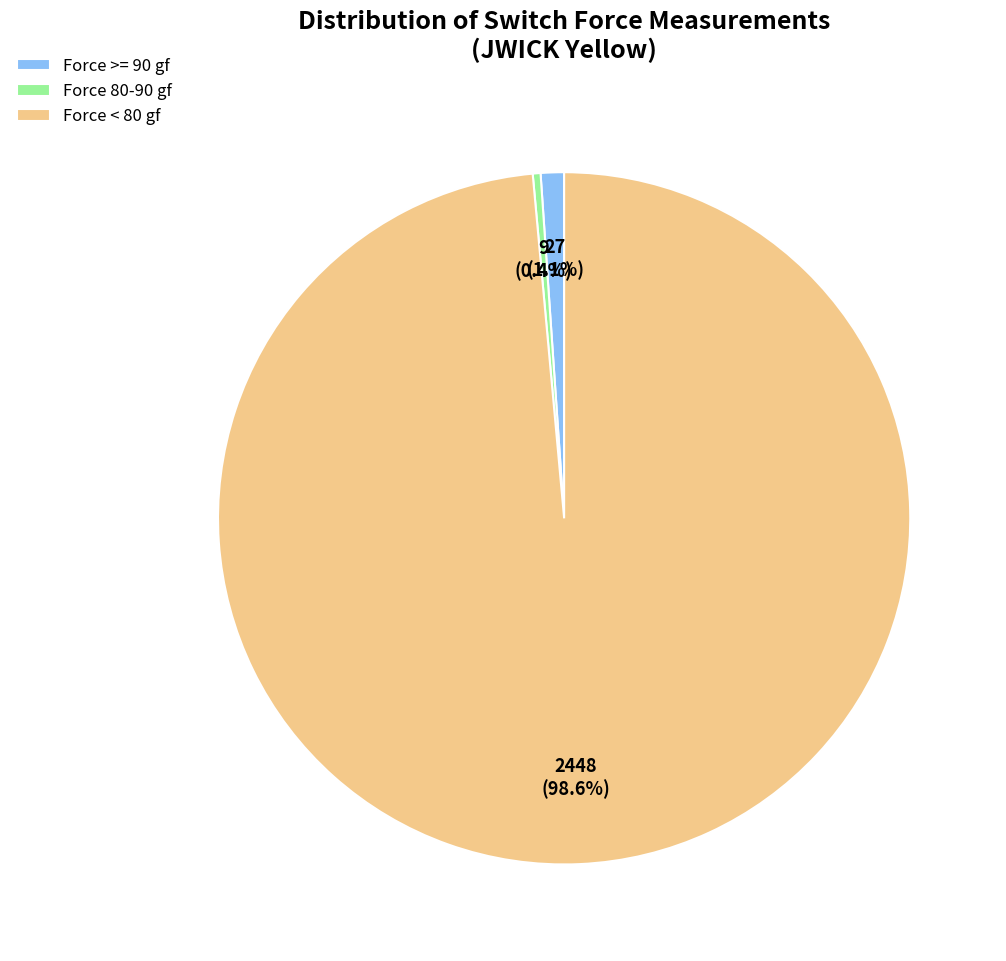

Rank the categories by value from lowest to highest.

Force 80-90 gf, Force >= 90 gf, Force < 80 gf